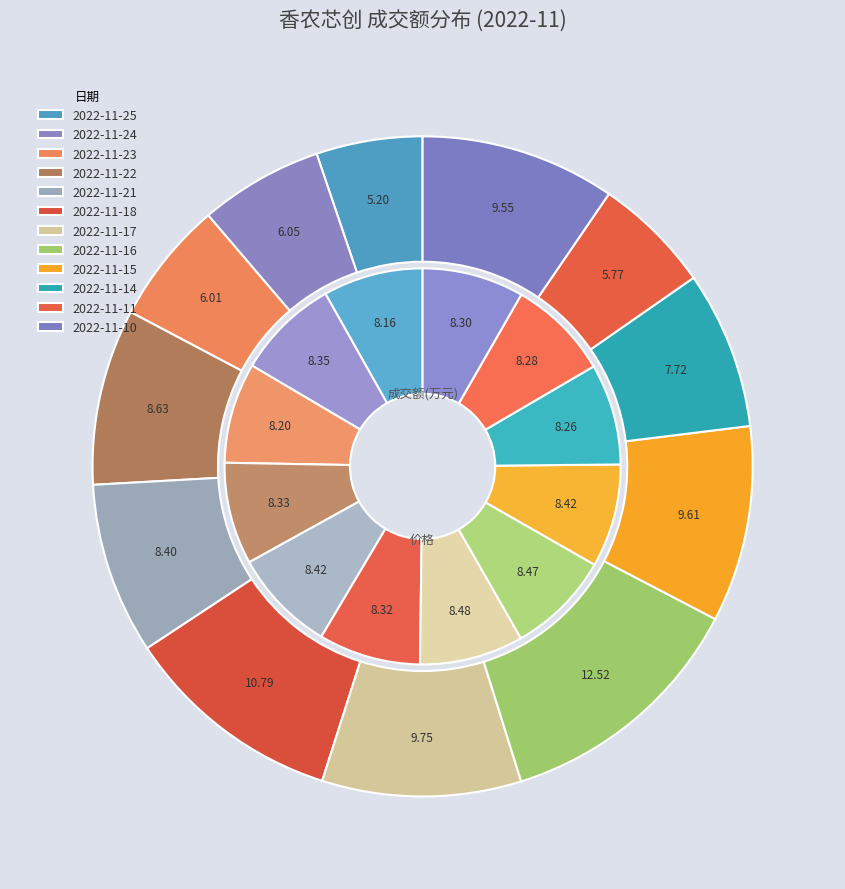

What is the smallest slice in the pie chart?

2022-11-25